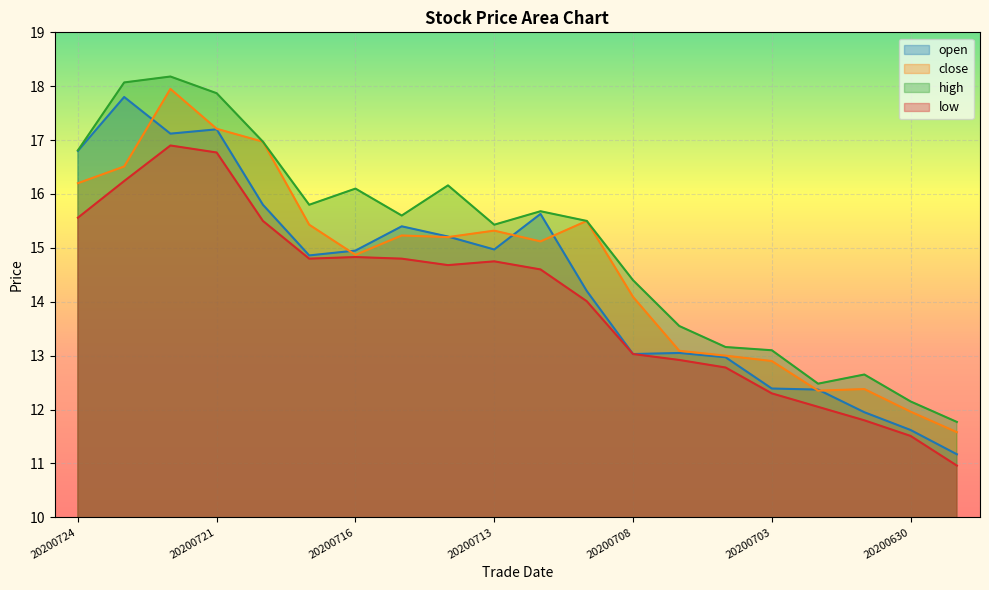

Which series has the largest range (max minus min)?

open